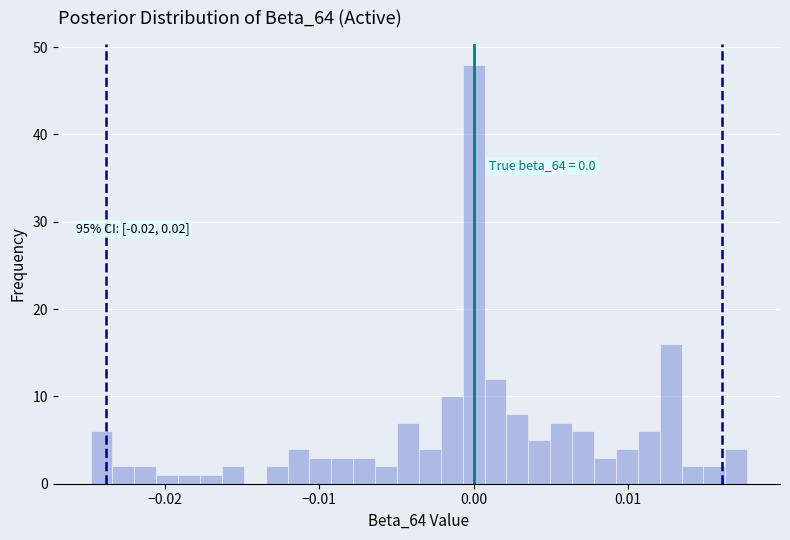

Around what value on the x-axis is the tallest bar? Give the approximate position of its centre, as read against the axis.

0.000